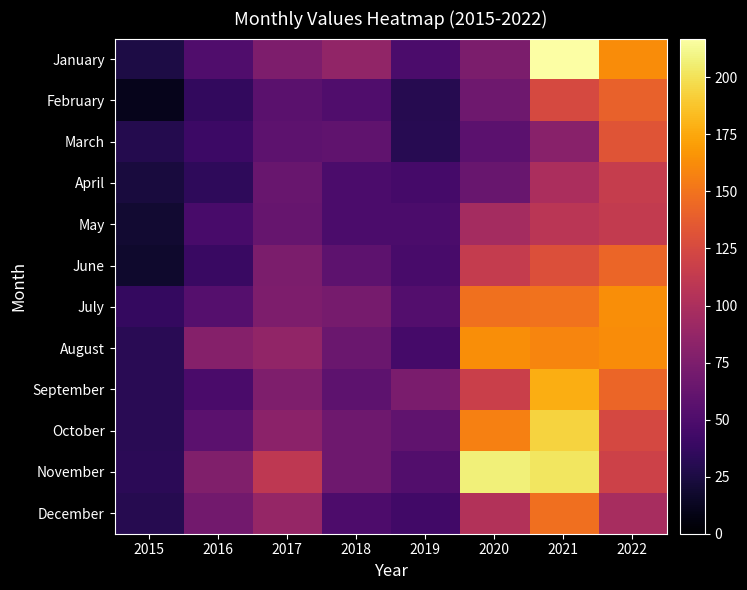

Which series has the largest total across all categories?

November